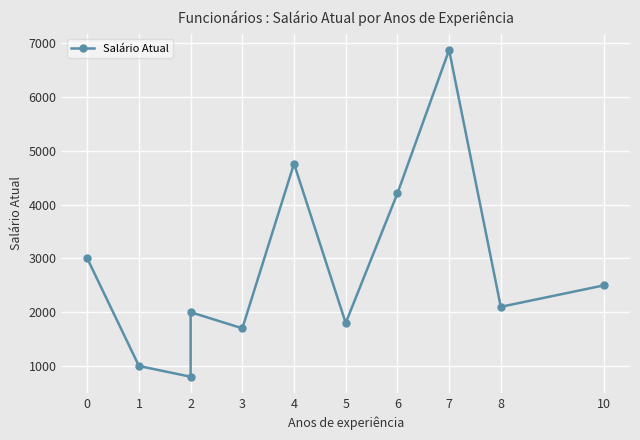

How many points are lower than both their immediate neighbors (excluding endpoints)?

4